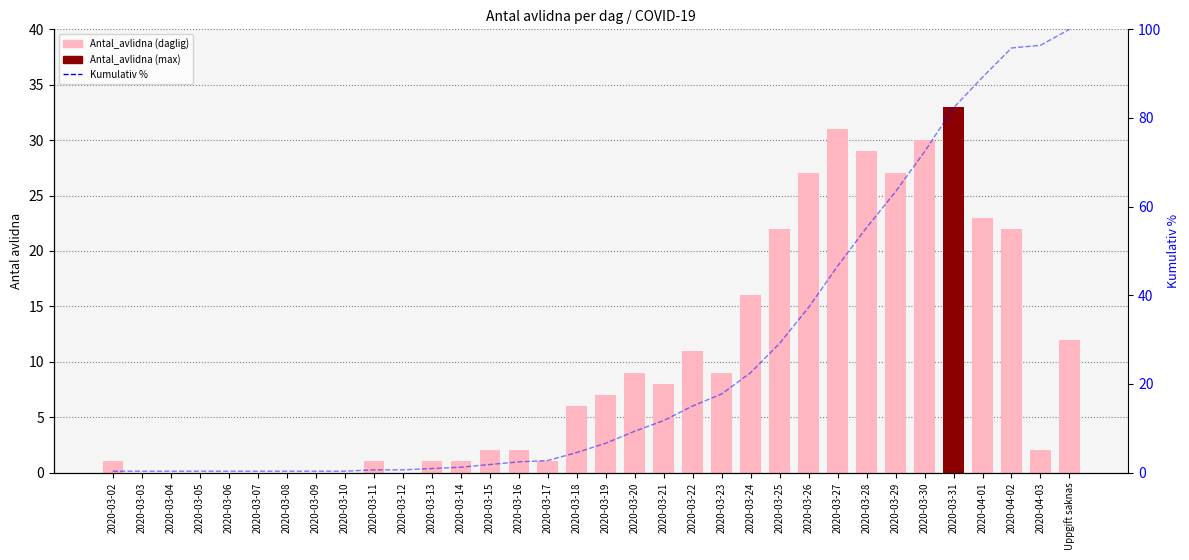

What is the sum of all Kumulativ % values?

867.9